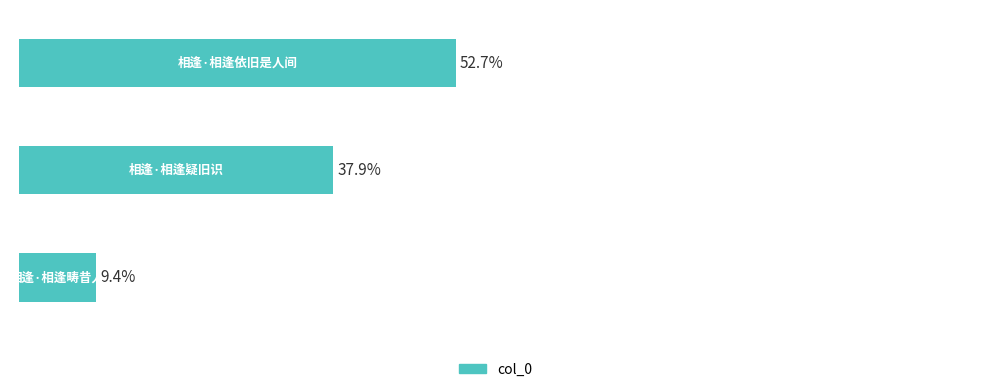

List the labels in order of value, smallest first.

2, 1, 0